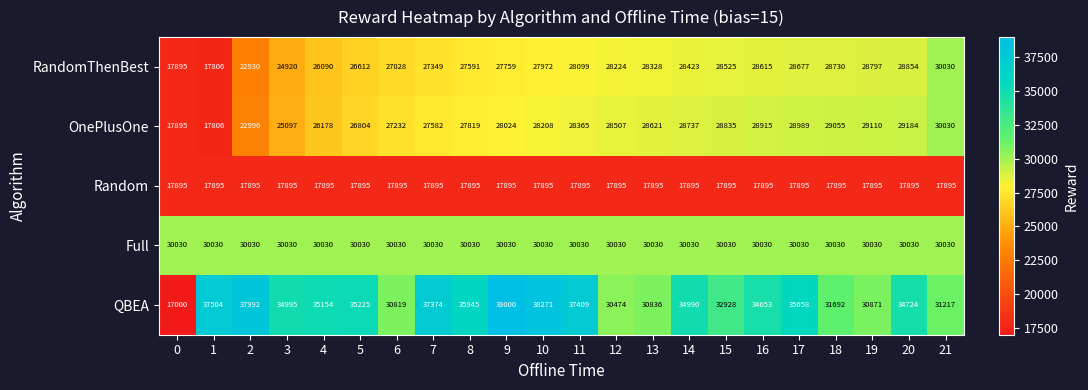

The Full series shows 49002 at 18. True or false?

False